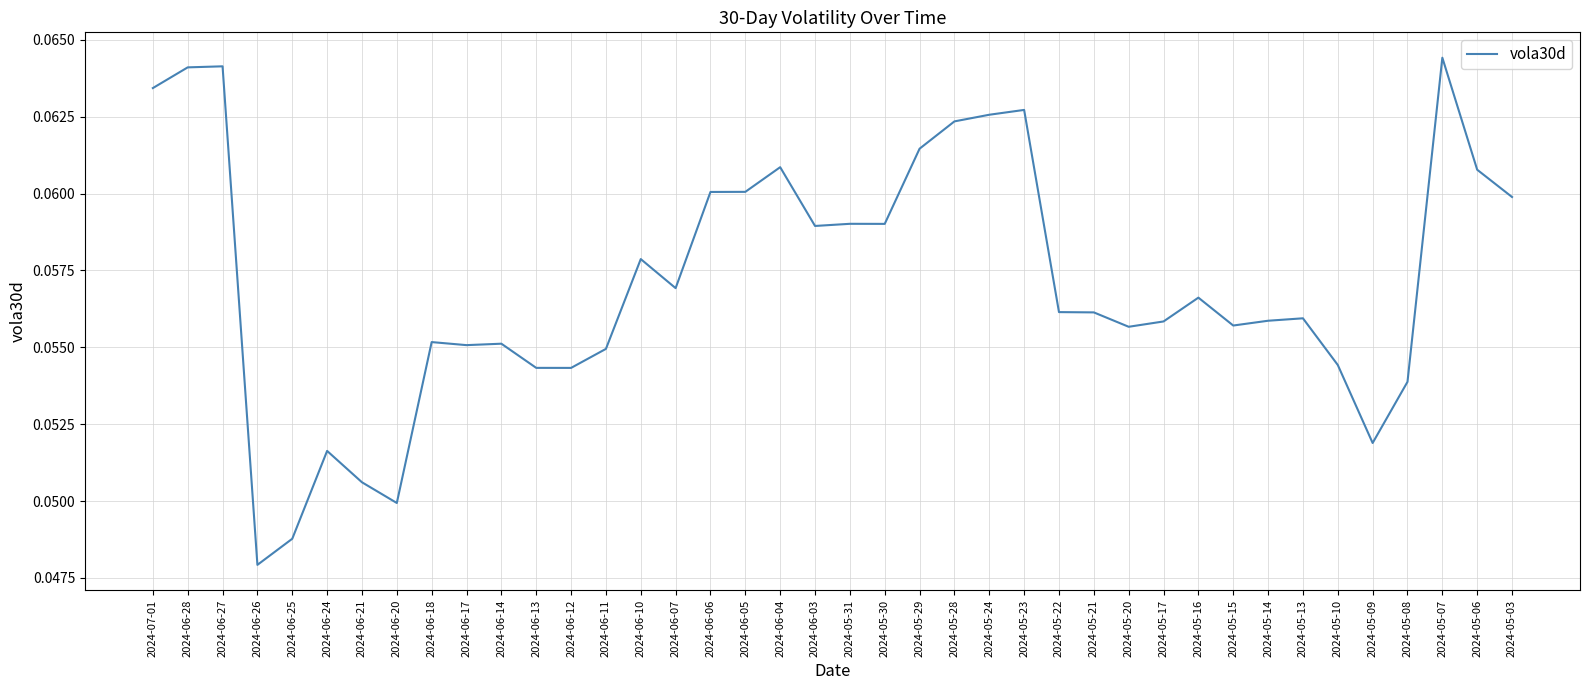

At which label is the value closest to 0?

2024-06-26